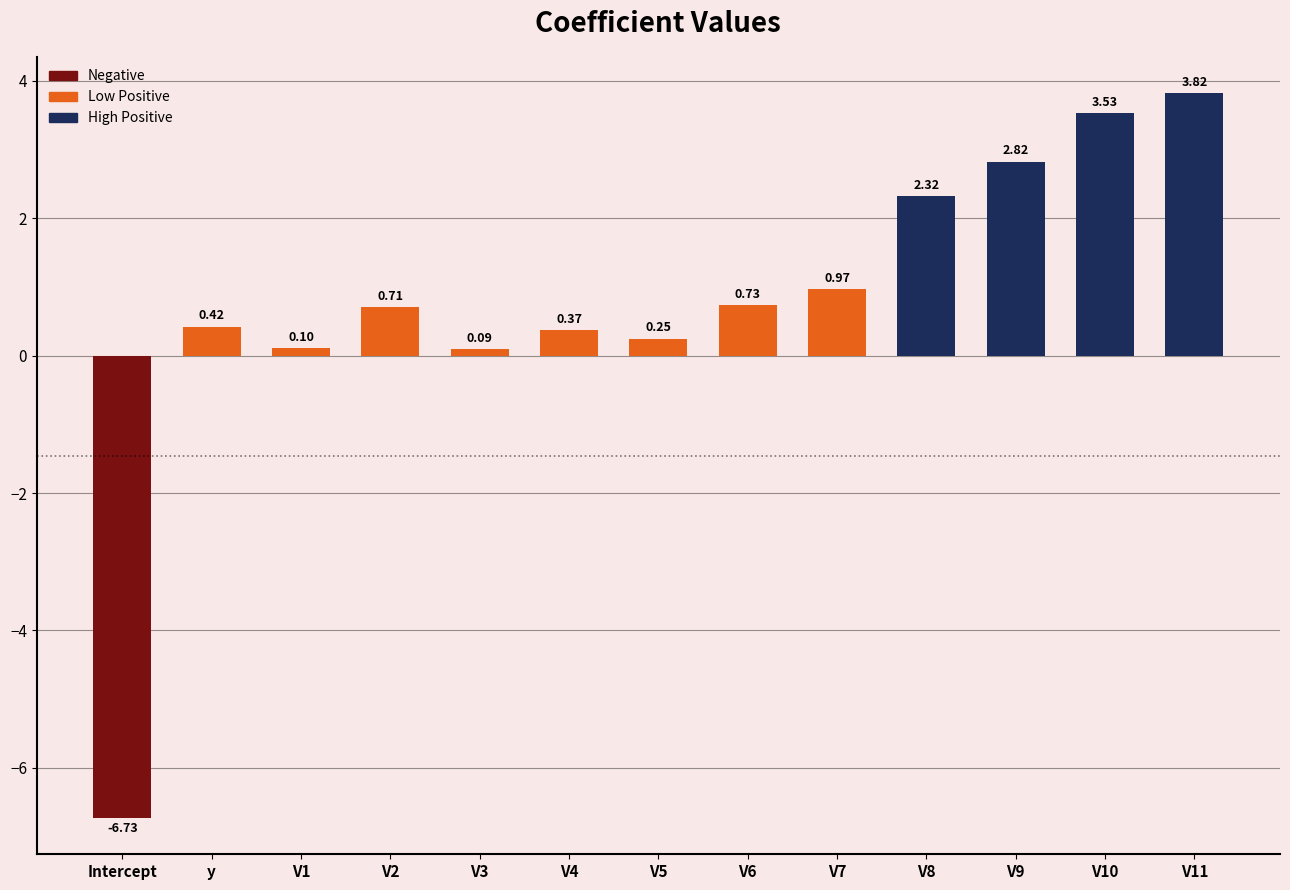

What is the change in value from Intercept to V5?

+7.0